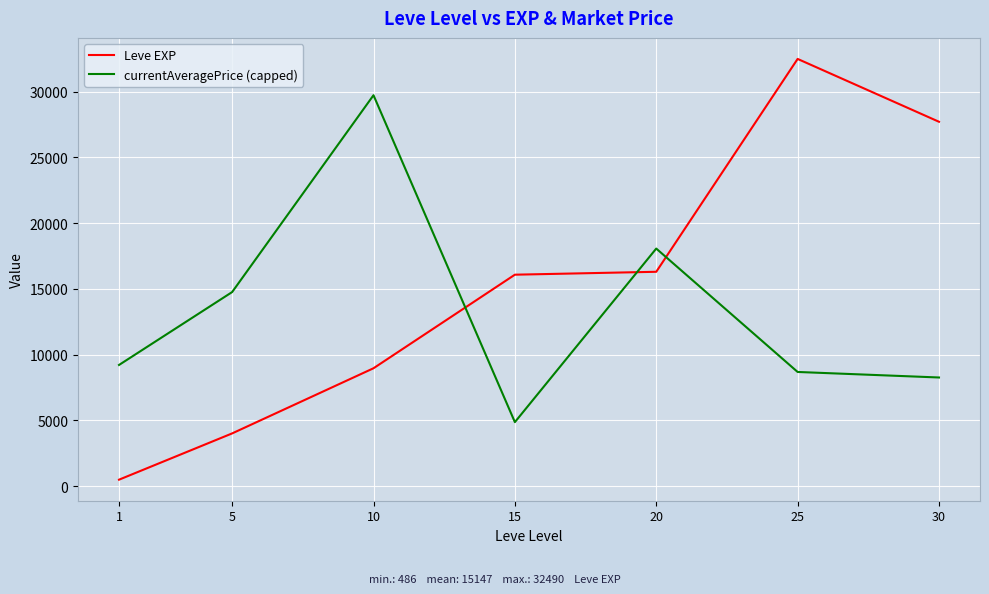

Which series has the largest total across all categories?

Leve EXP